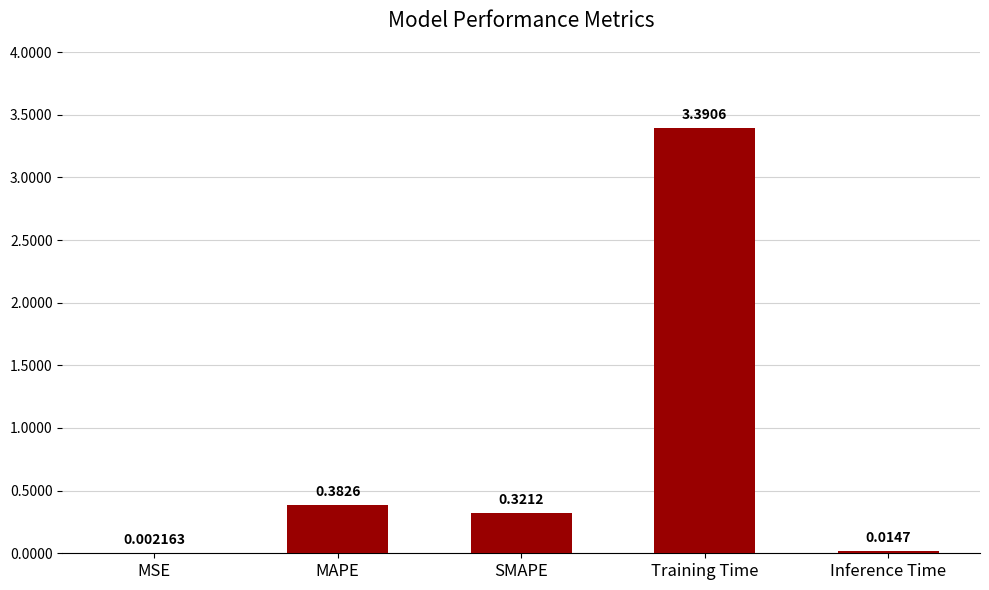

Which has a higher value, Training Time or Inference Time?

Training Time